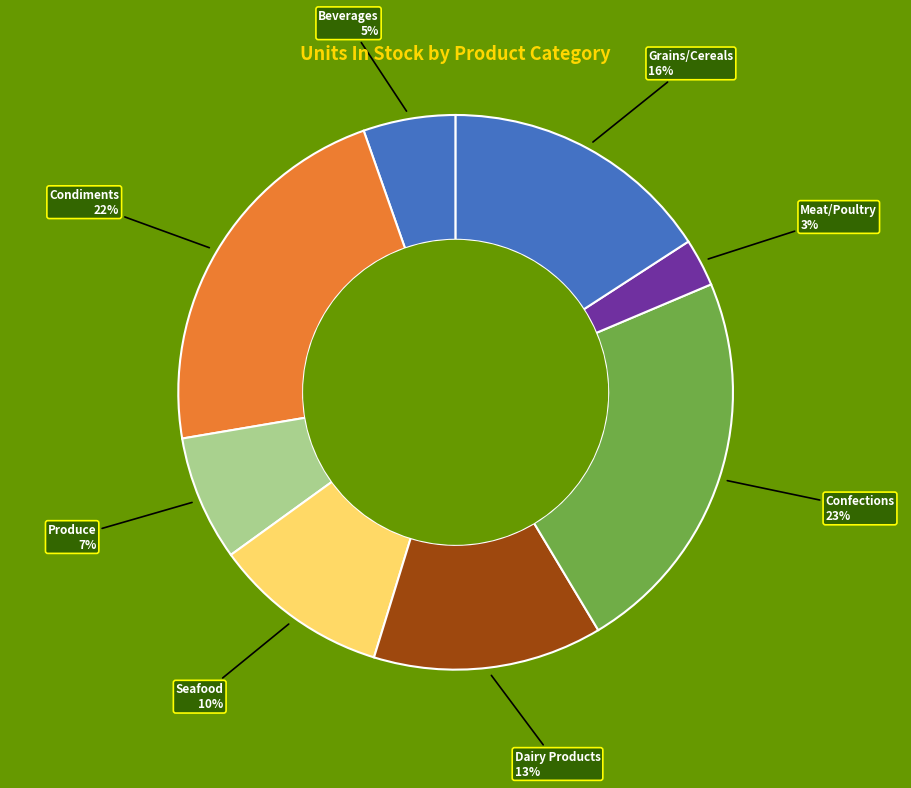

Is Confections the majority of the pie?

No